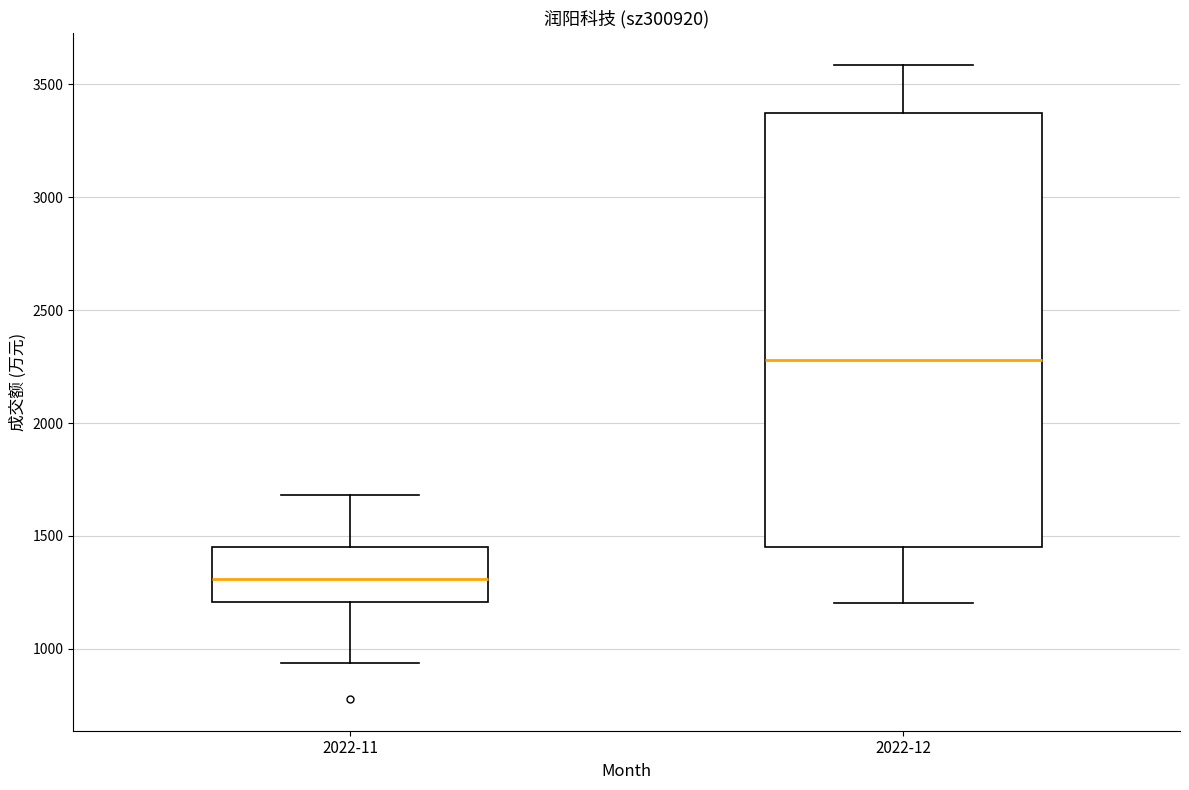

Reading left to right, transcribe this box plot: for each box, give where its median line is, the range the box spans, and where its two whiskers end, as read against the y-axis. The values are not printed on the chart, so give them approximately, as read against the axis.

2022-11: median 1300, box 1200 to 1450, whiskers 950 to 1700
2022-12: median 2300, box 1450 to 3350, whiskers 1200 to 3600